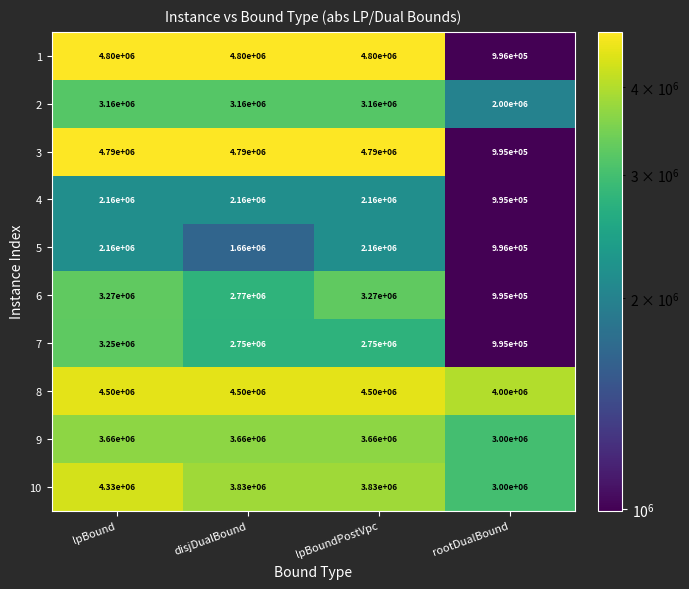

Which category has the lowest value across all series?

rootDualBound